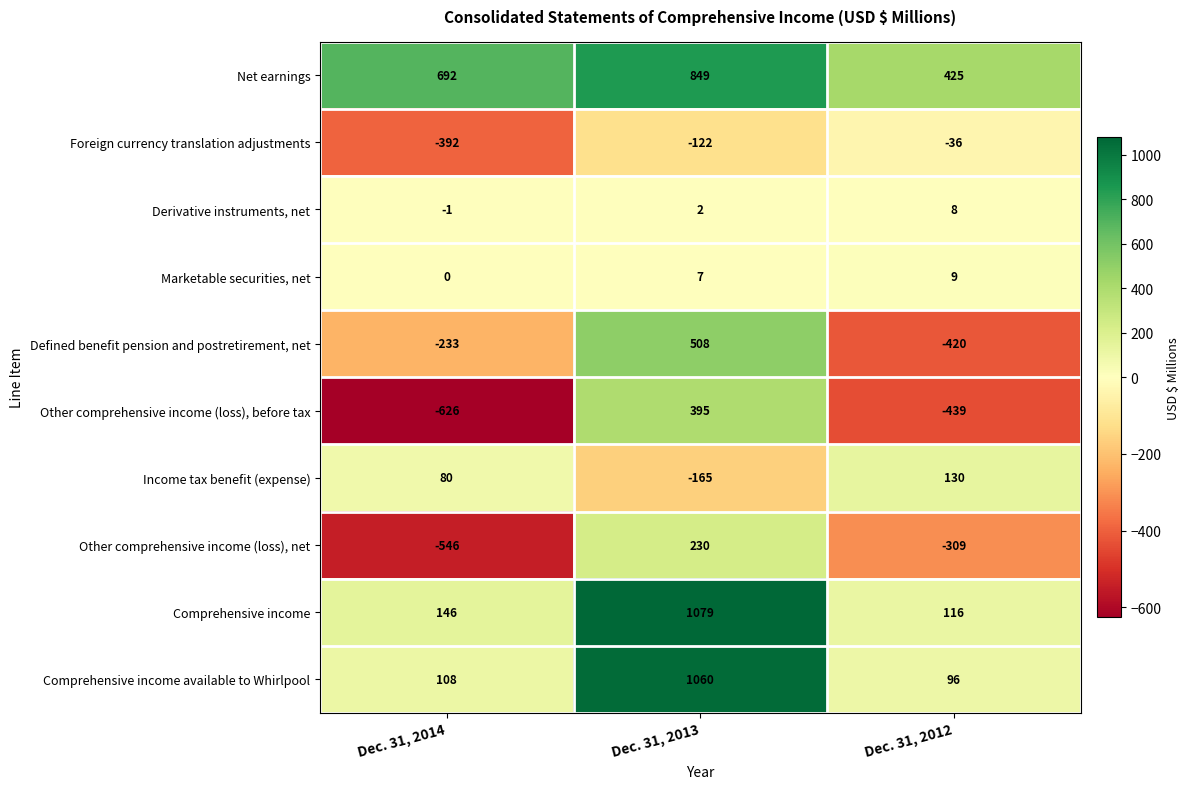

How many data points does each series have?

3